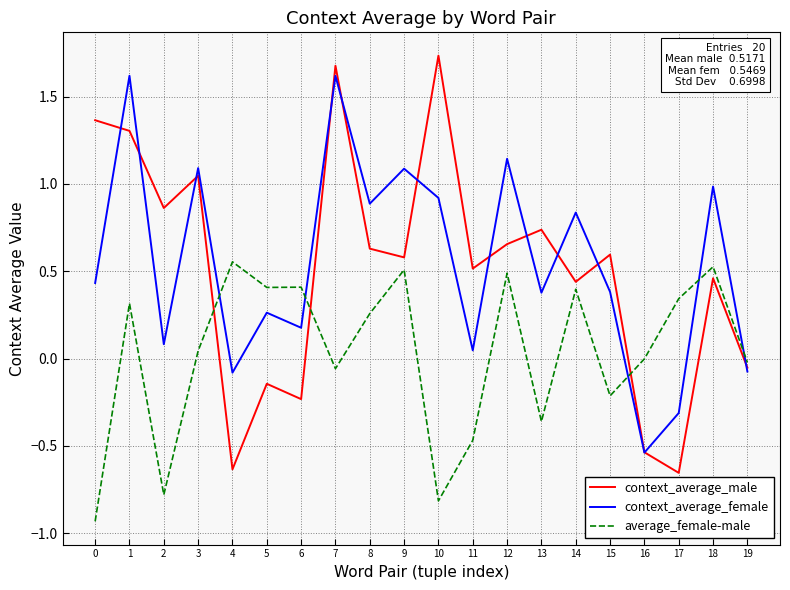

True or false: average_female-male has a value of -0.3 at 0.

False